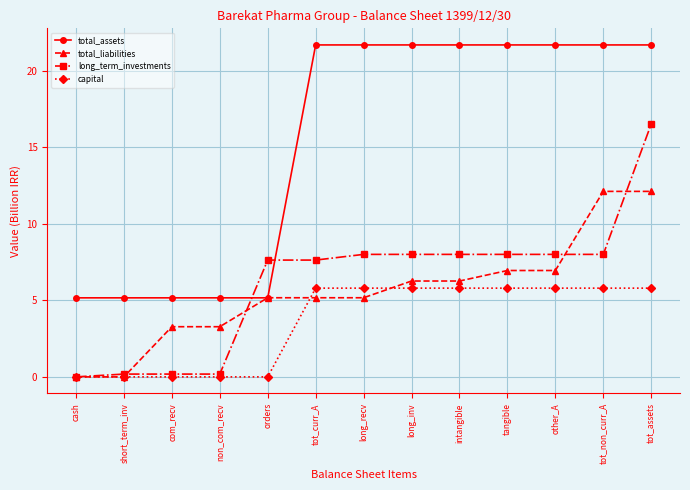

What position from the left is cash?

1